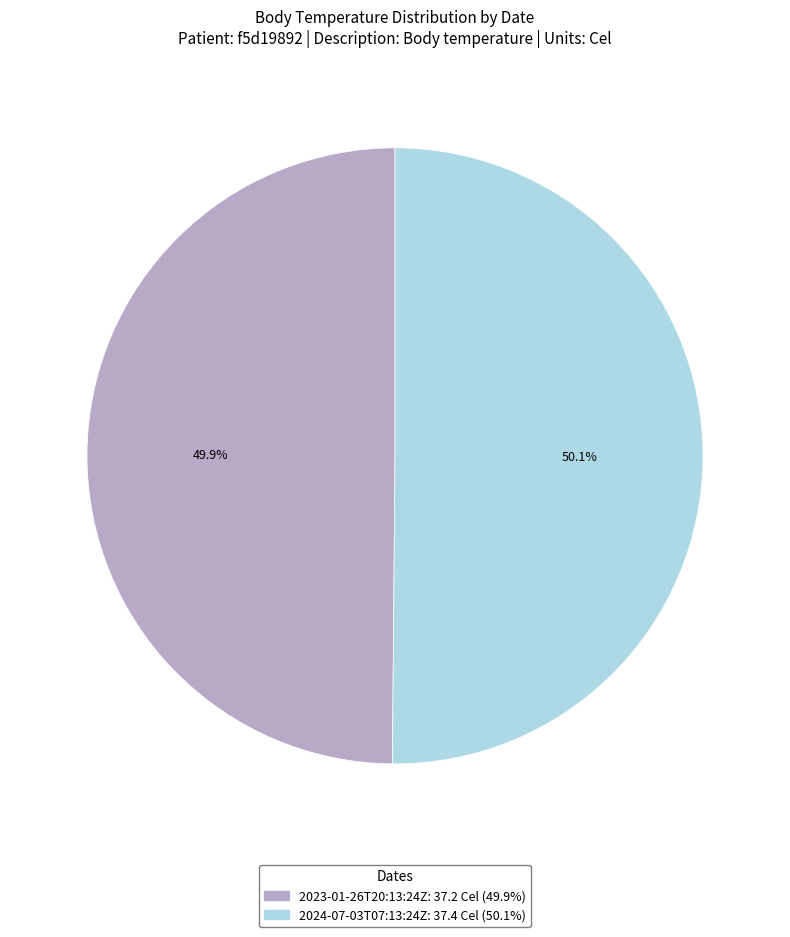

To the nearest percent, what portion does 2024-07-03T07:13:24Z represent?

50%